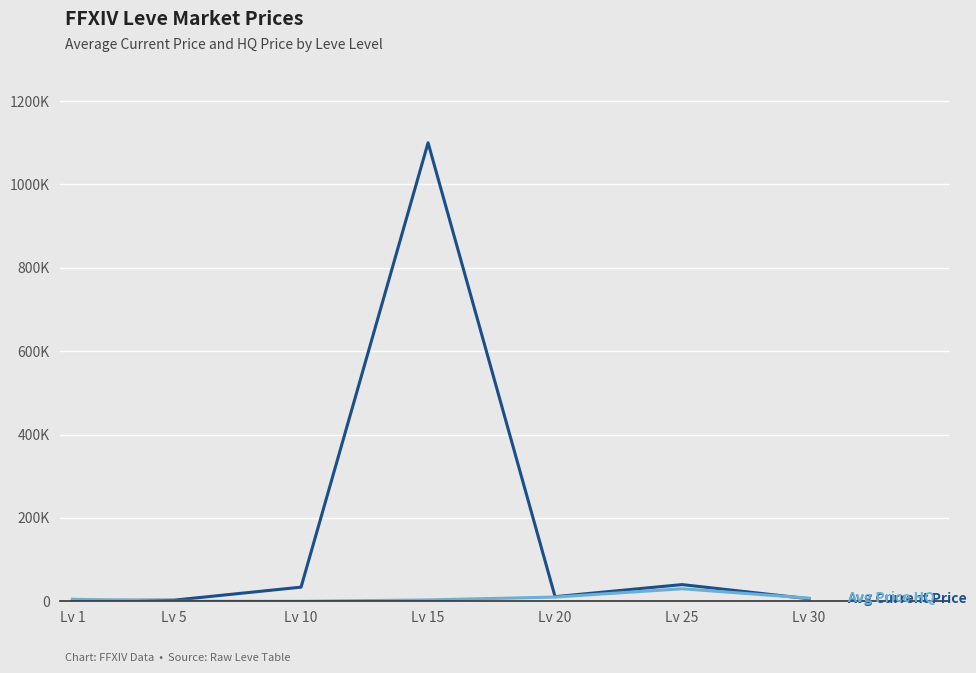

Does the chart display data point markers on the line(s)?

No